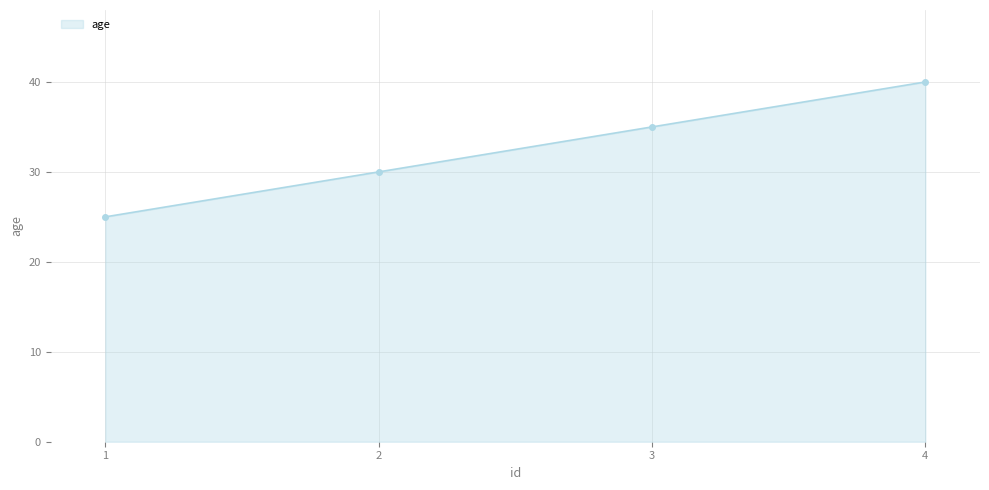

What is the minimum value shown in the chart?

25